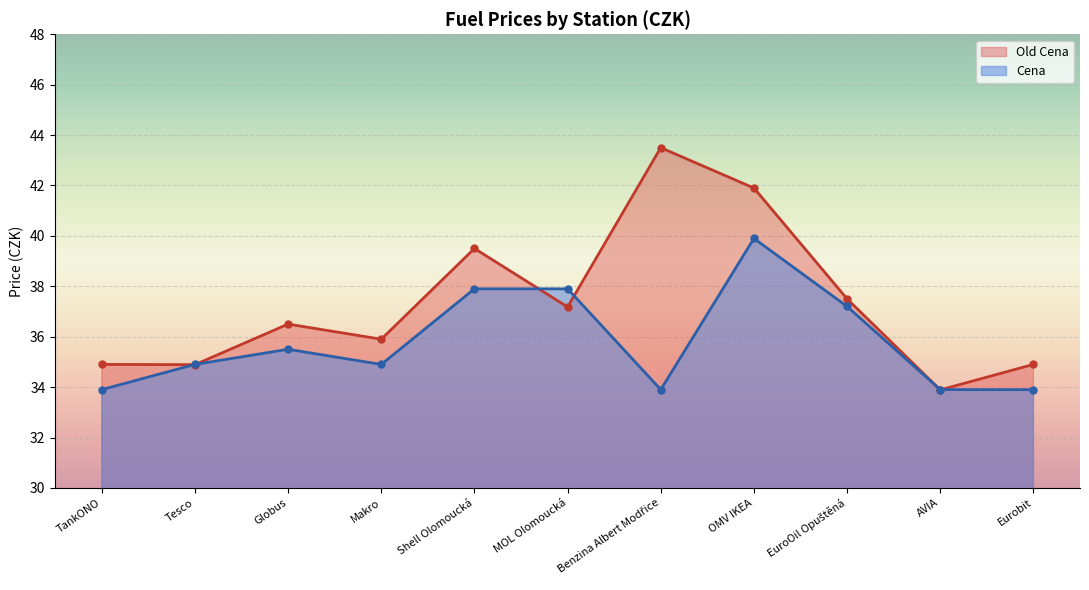

How many lines are shown in the chart?

2